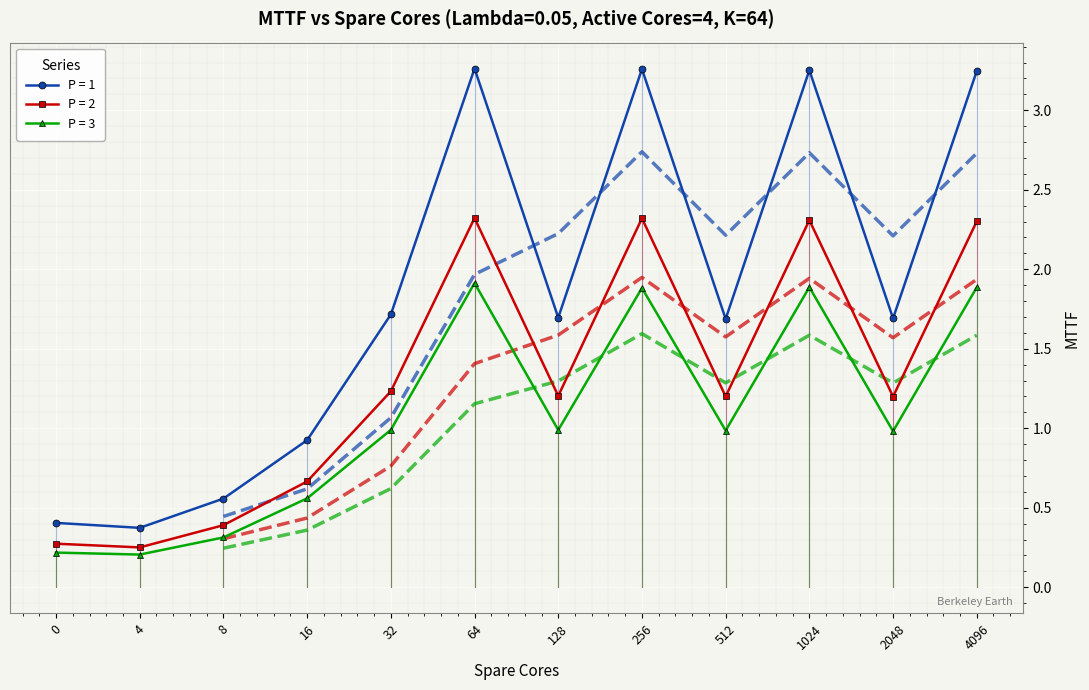

Reading right to left, what are all the values shown in this chart?

P = 1: 4096=3.2	2048=1.7	1024=3.3	512=1.7	256=3.3	128=1.7	64=3.3	32=1.7	16=0.9	8=0.6	4=0.4	0=0.4
P = 2: 4096=2.3	2048=1.2	1024=2.3	512=1.2	256=2.3	128=1.2	64=2.3	32=1.2	16=0.7	8=0.4	4=0.3	0=0.3
P = 3: 4096=1.9	2048=1.0	1024=1.9	512=1.0	256=1.9	128=1.0	64=1.9	32=1.0	16=0.6	8=0.3	4=0.2	0=0.2